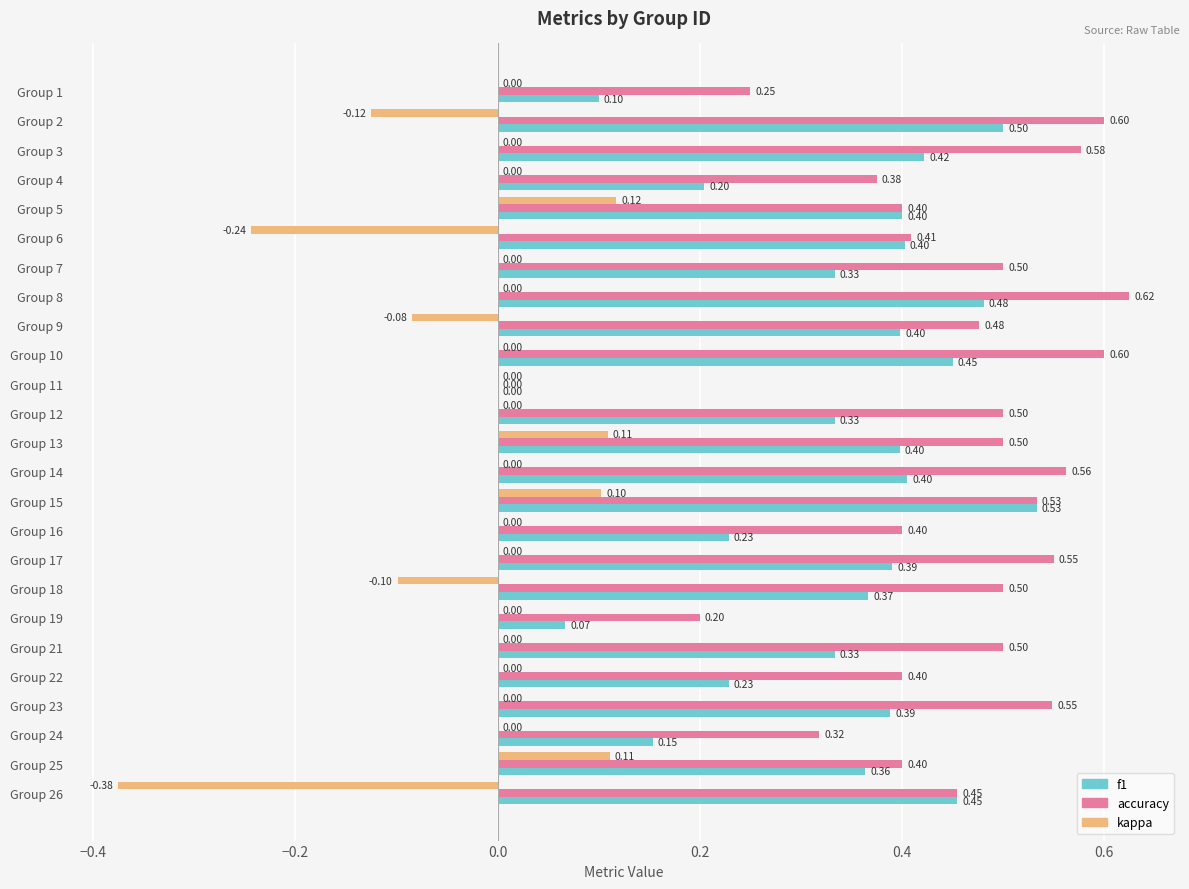

What are all the series names shown in the legend?

f1, accuracy, kappa